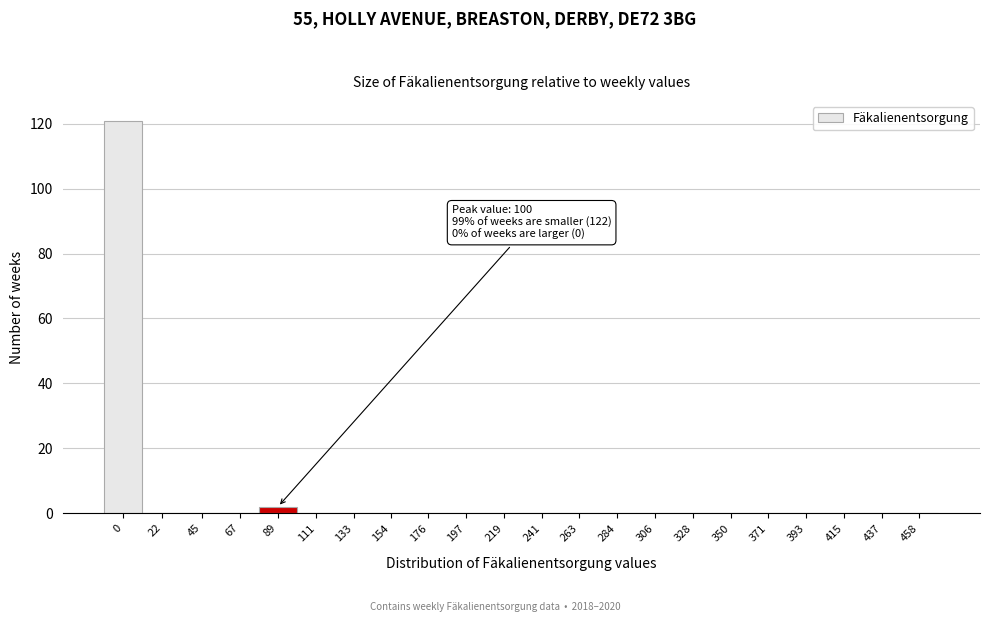

Reading left to right, extract all data points from this chart.

0=121	22=0	45=0	67=0	89=2	111=0	133=0	154=0	176=0	197=0	219=0	241=0	263=0	284=0	306=0	328=0	350=0	371=0	393=0	415=0	437=0	458=0